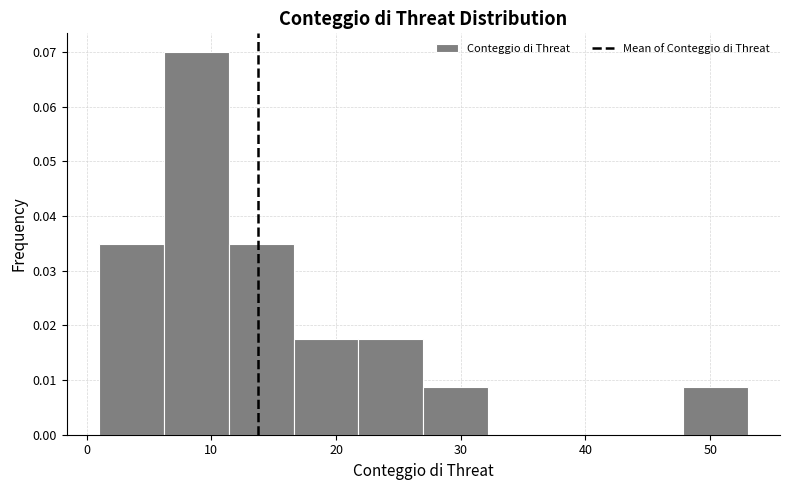

How tall is the bar that spans 27.0 to 32.2 on the x-axis? Neither the bar edges nor the heights are printed on the chart, so give them approximately, as read against the axes.

0.009